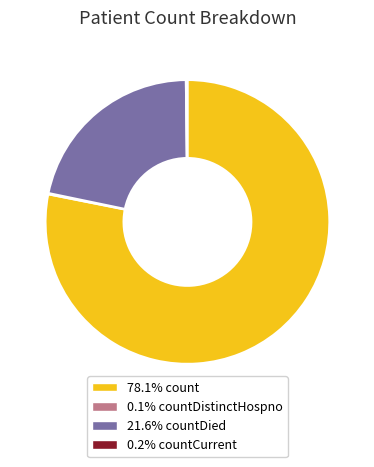

Does any single category account for the majority?

Yes